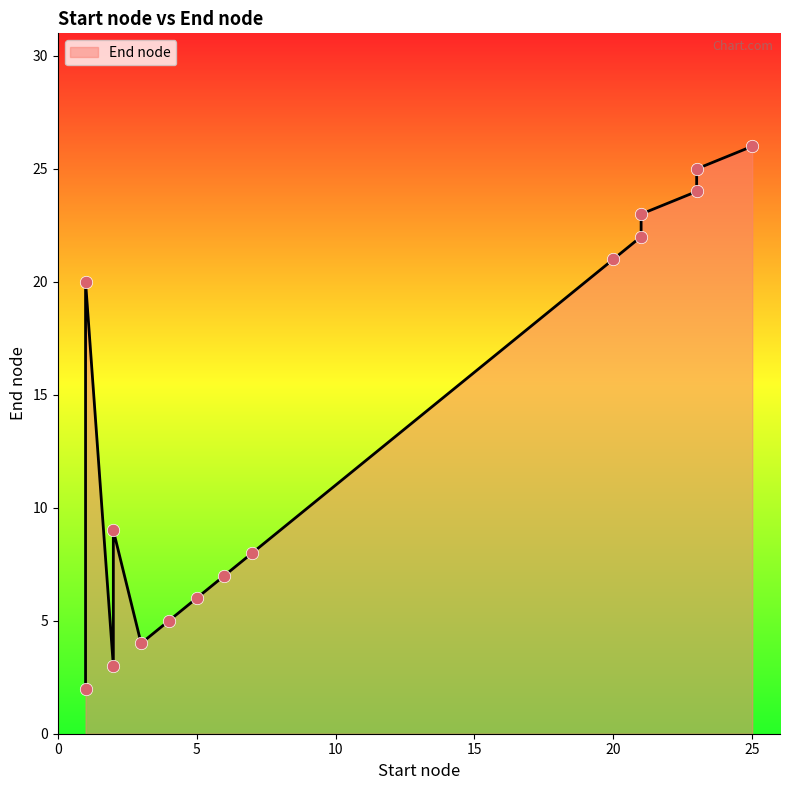

What is the change in value from 1 to 2?

+7